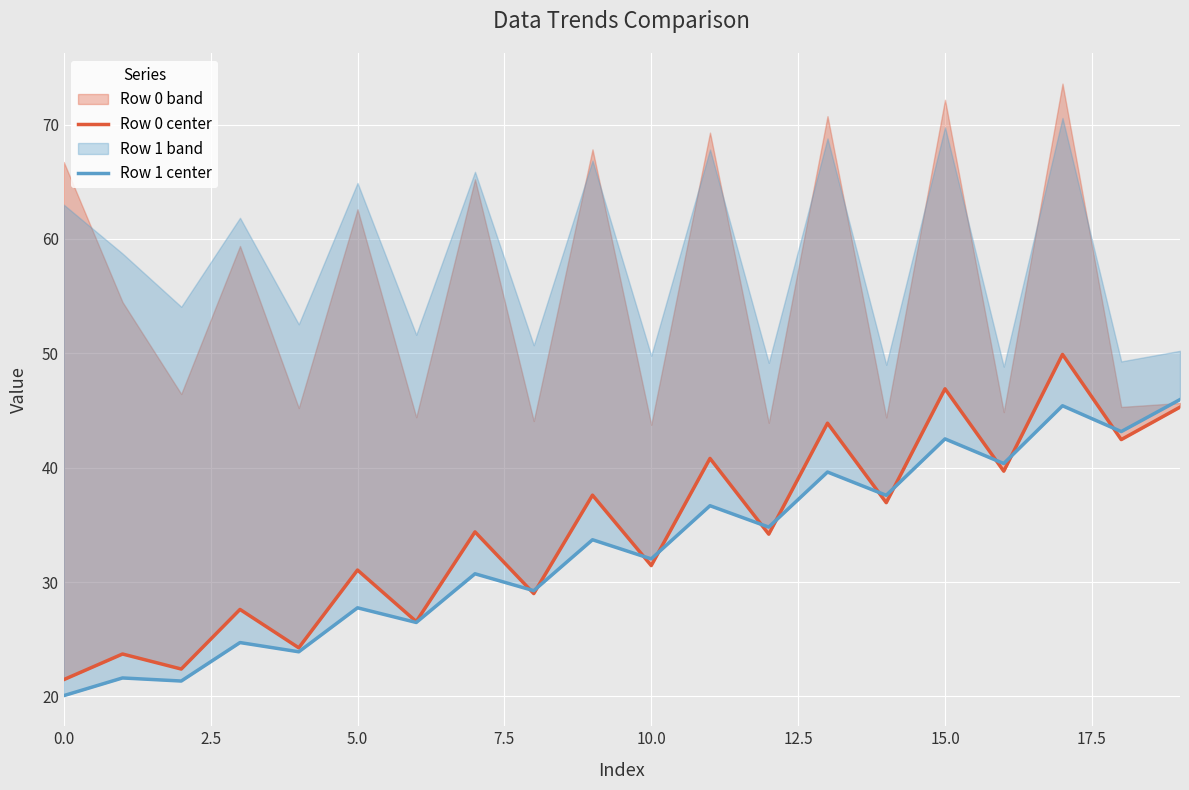

At which label does Row 1 center first exceed 33?

9